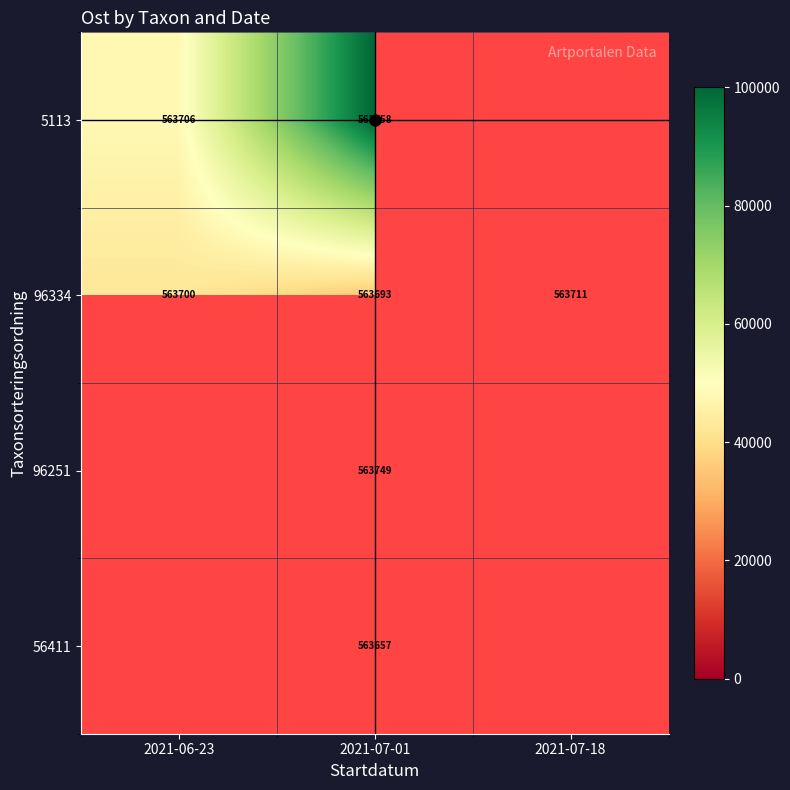

Rank the series at 2021-07-01 from lowest to highest value.

56411, 96334, 96251, 5113